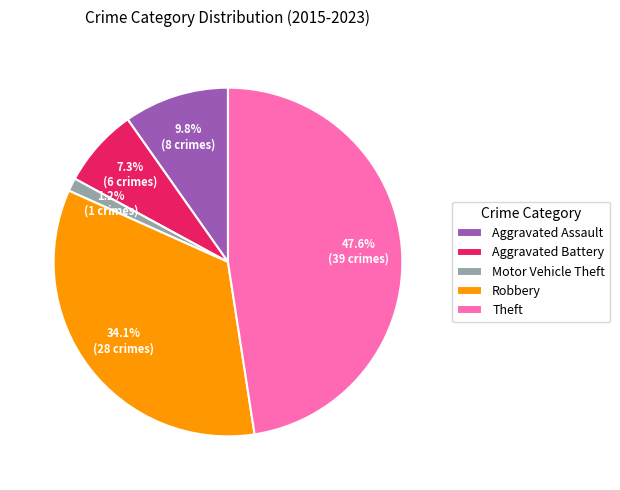

To the nearest percent, what is the average slice percentage?

20%